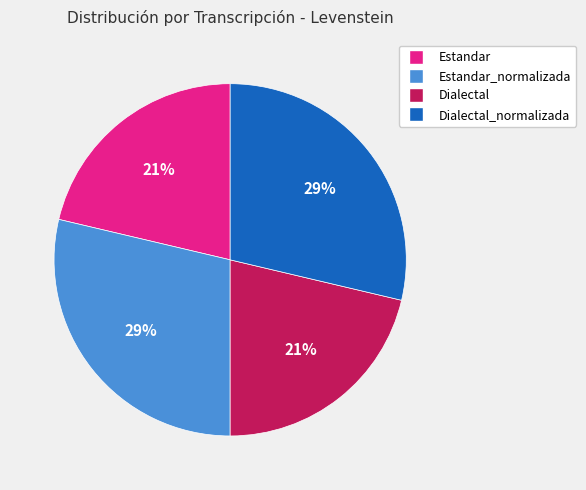

What is the ratio of the value at Estandar to the value at Estandar_normalizada?

0.7